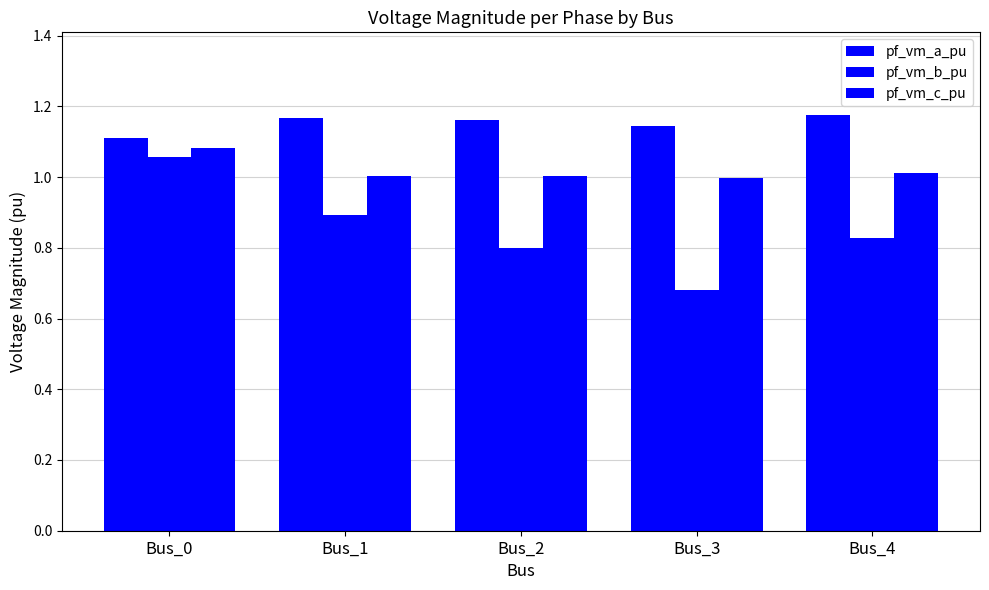

Reading left to right, list all the values displayed in this chart.

pf_vm_a_pu: Bus_0=1.1	Bus_1=1.2	Bus_2=1.2	Bus_3=1.1	Bus_4=1.2
pf_vm_b_pu: Bus_0=1.1	Bus_1=0.9	Bus_2=0.8	Bus_3=0.7	Bus_4=0.8
pf_vm_c_pu: Bus_0=1.1	Bus_1=1.0	Bus_2=1.0	Bus_3=1.0	Bus_4=1.0